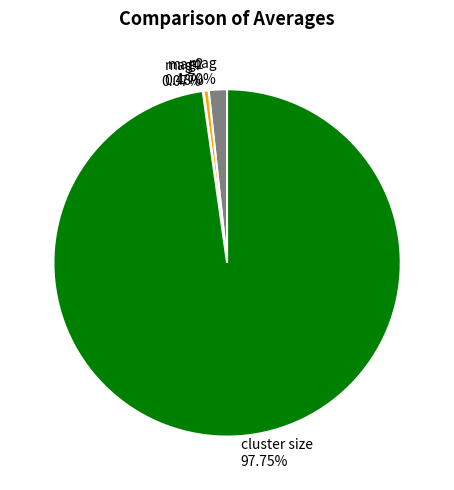

What is the largest slice in the pie chart?

cluster size